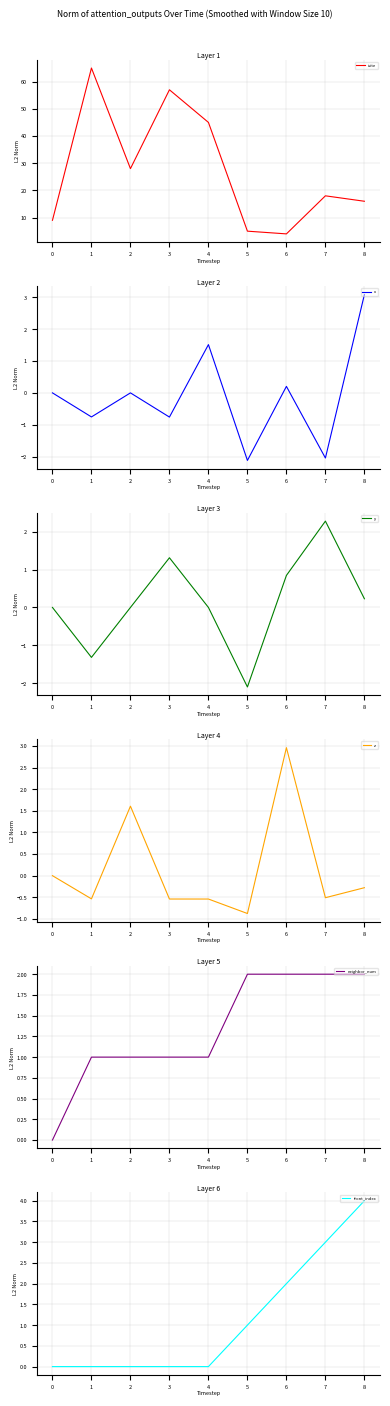

Which series has the largest range (max minus min)?

isite